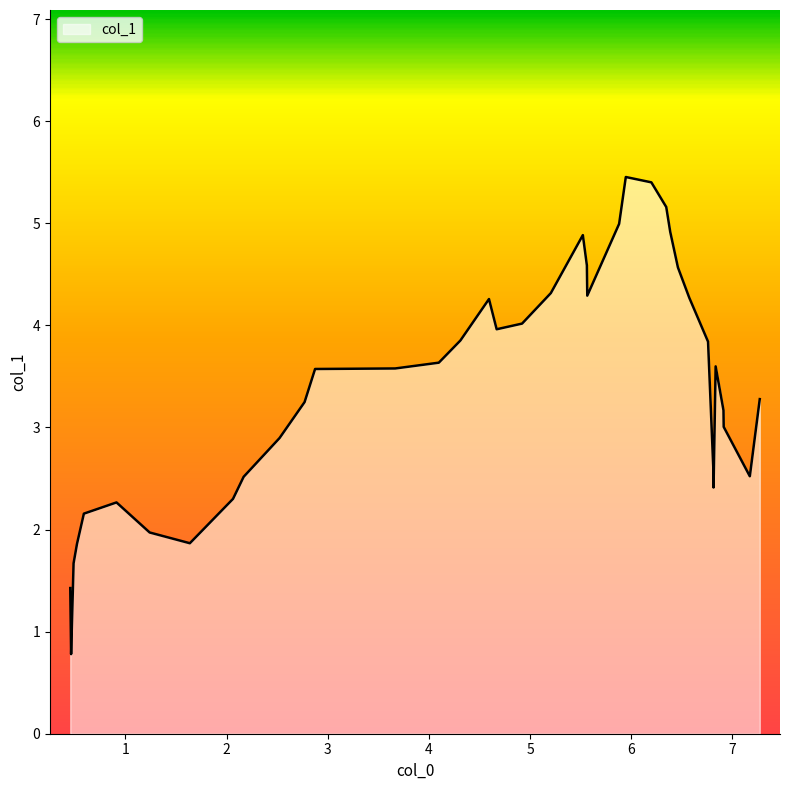

What is the greatest value displayed?

5.5